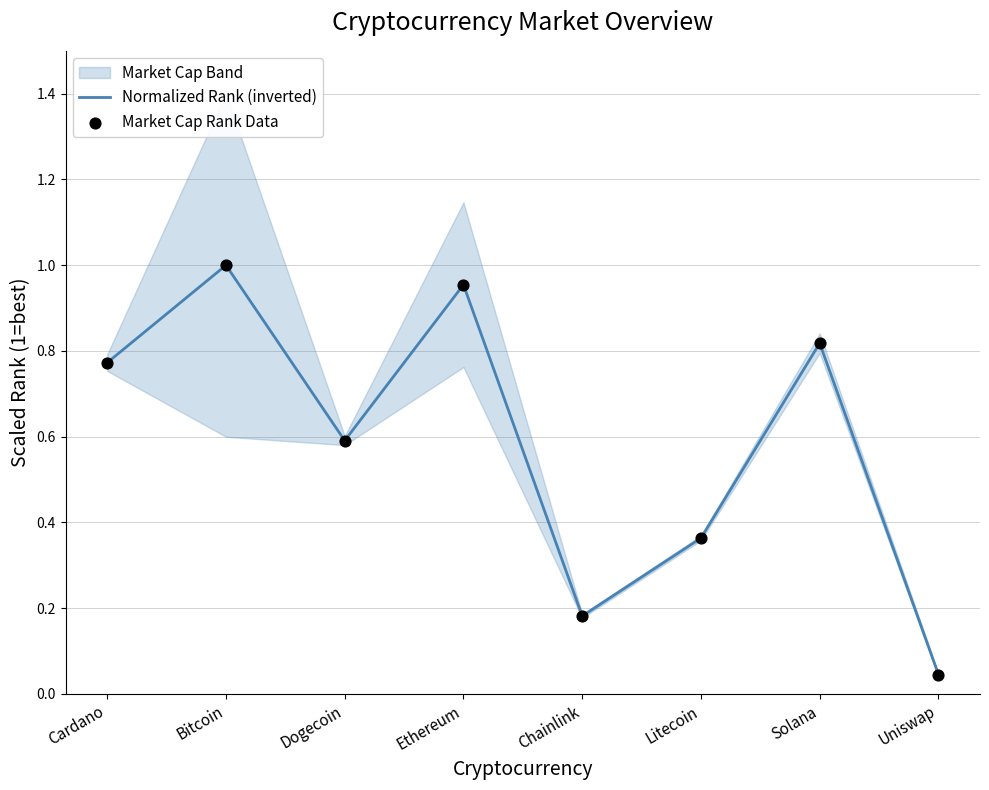

Which series contains the highest Y value?

Normalized Rank (inverted)